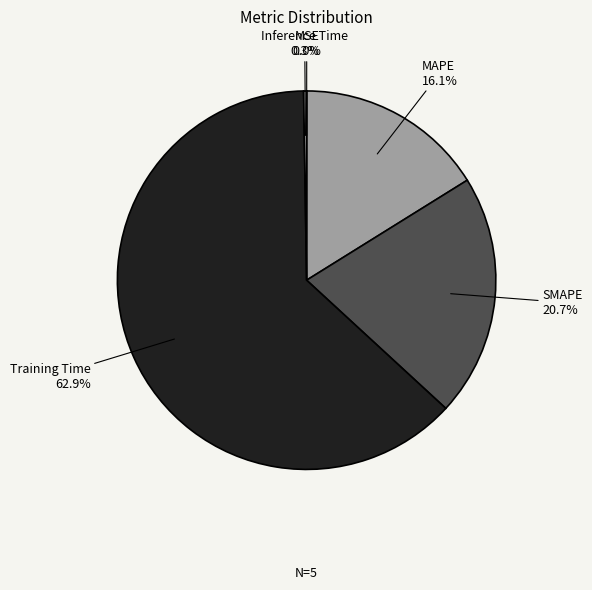

Is there any slice that represents more than half of the pie?

Yes